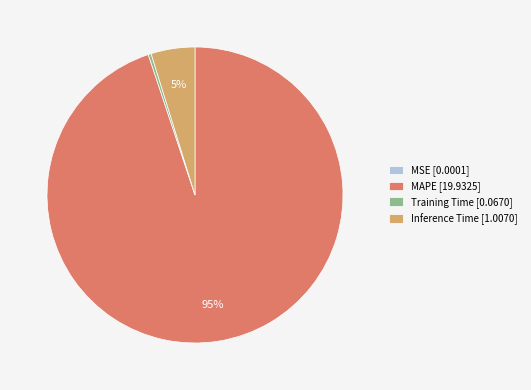

What percentage is the MAPE [19.9325] slice, to the nearest percent?

95%